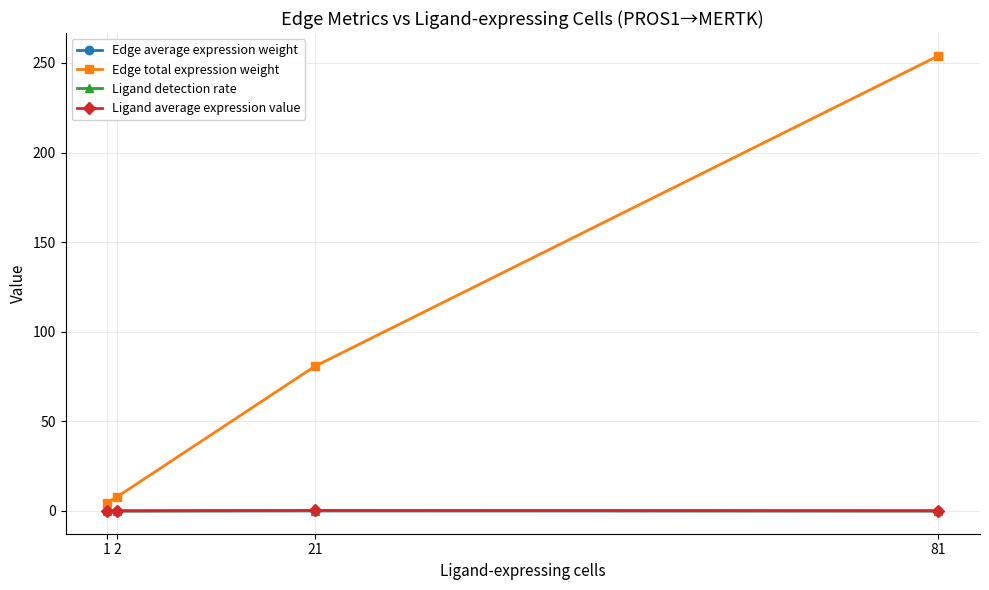

What are all the series names shown in the legend?

Edge average expression weight, Edge total expression weight, Ligand detection rate, Ligand average expression value